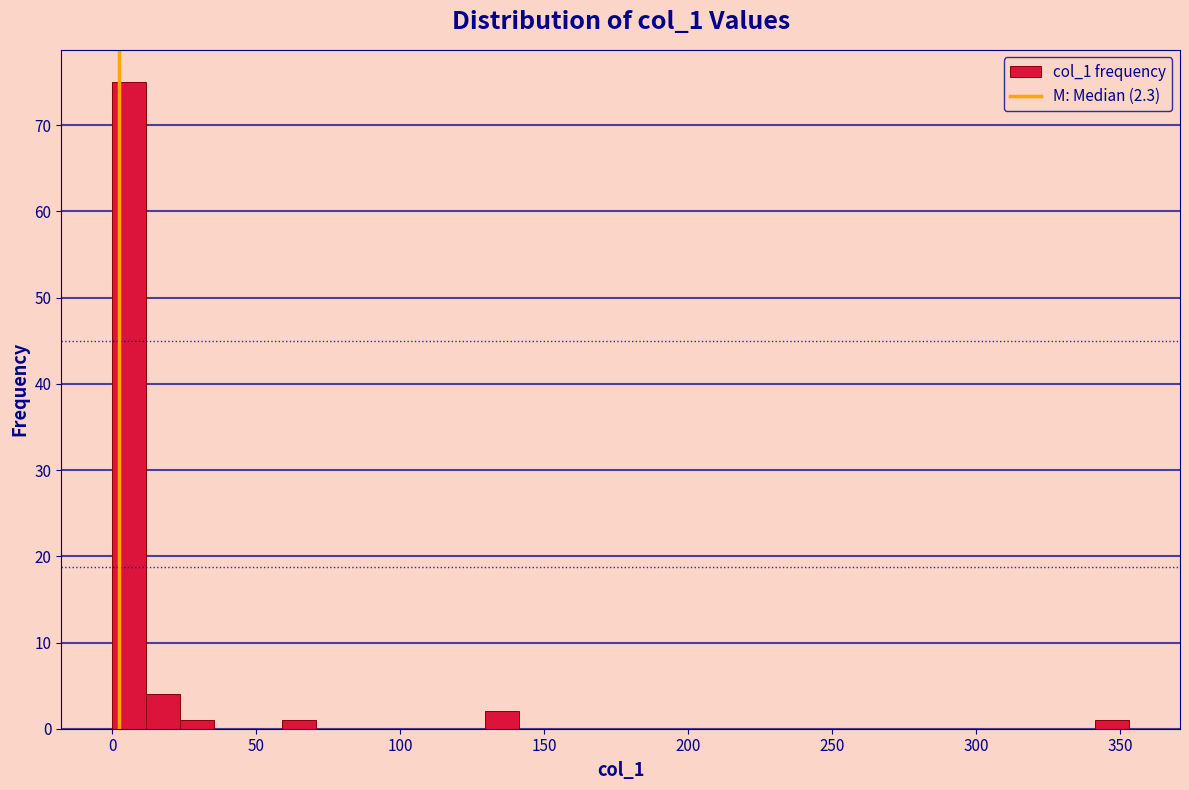

Around what value on the x-axis is the tallest bar? Give the approximate position of its centre, as read against the axis.

5